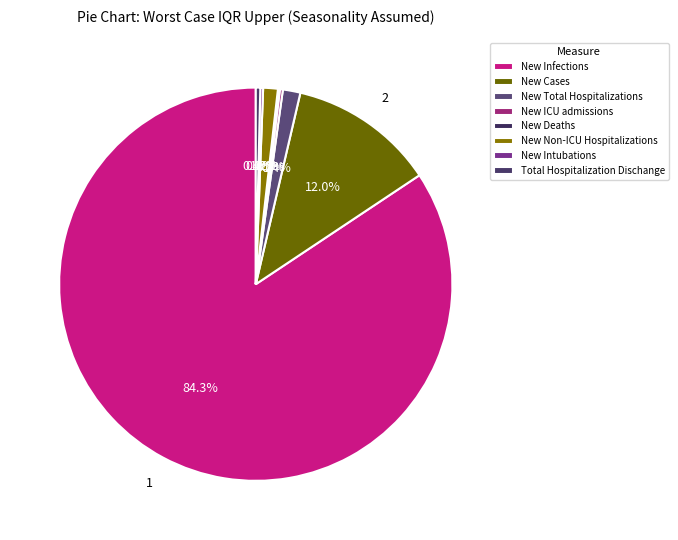

Which category accounts for the majority?

New Infections